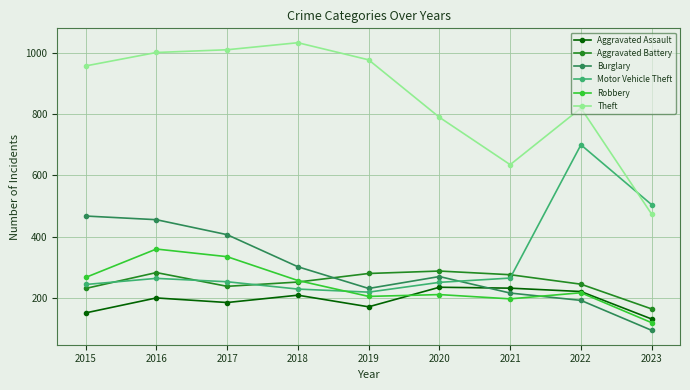

How many data points in Robbery are less than 216?

4